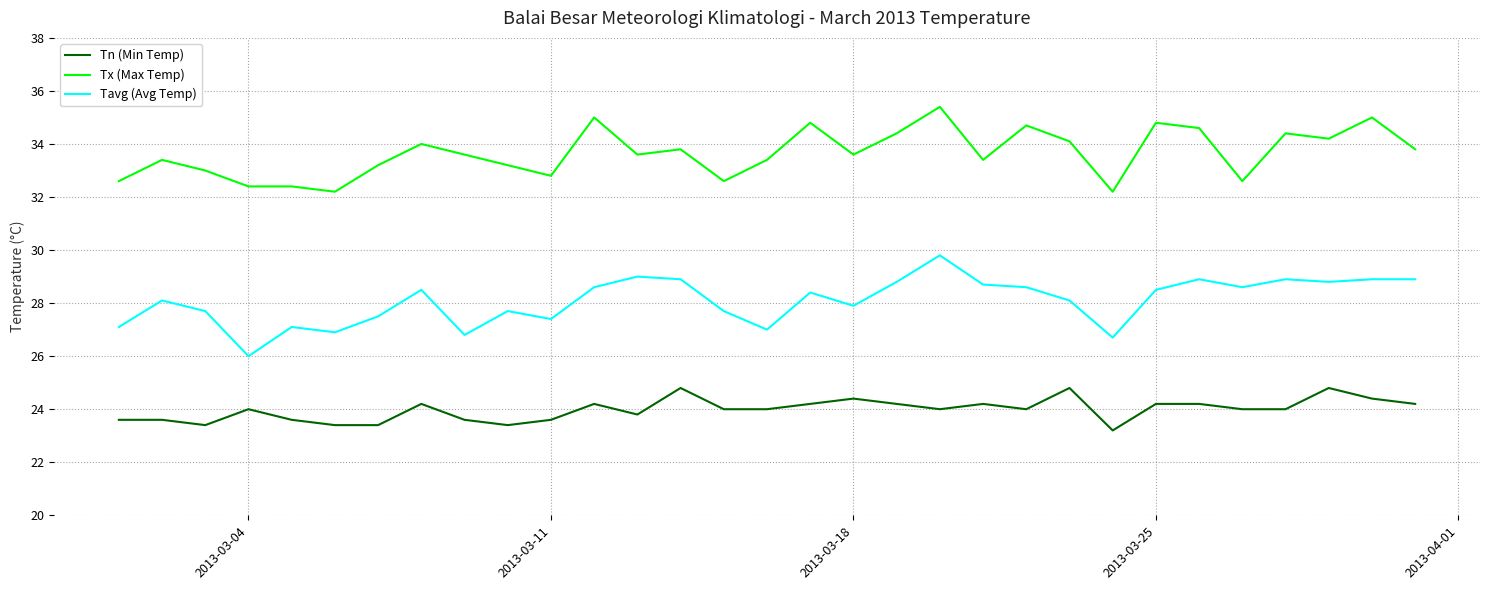

At how many categories does at least one series exceed 28?

31